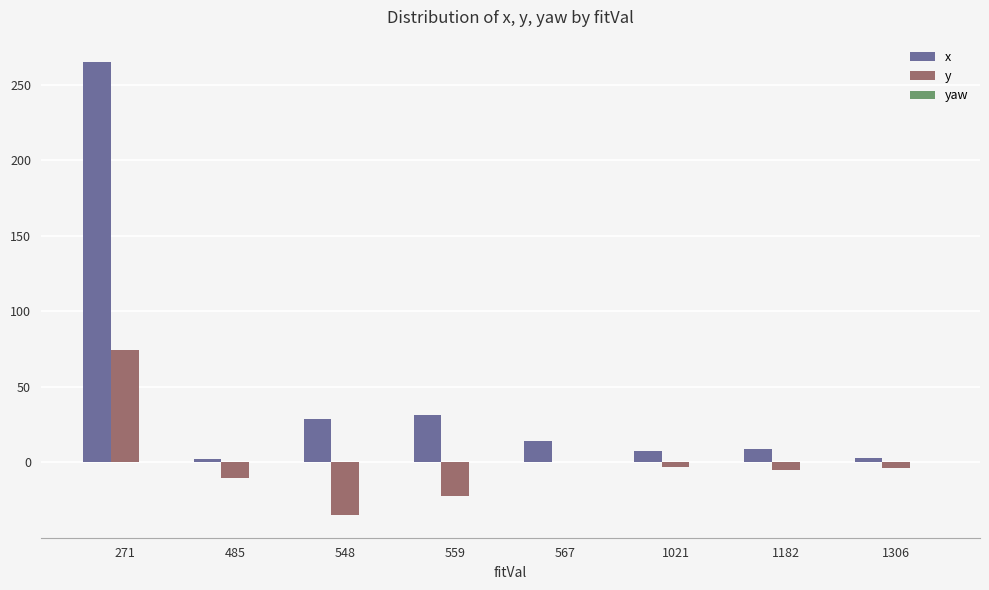

The x series shows 8.6 at 1182. True or false?

True